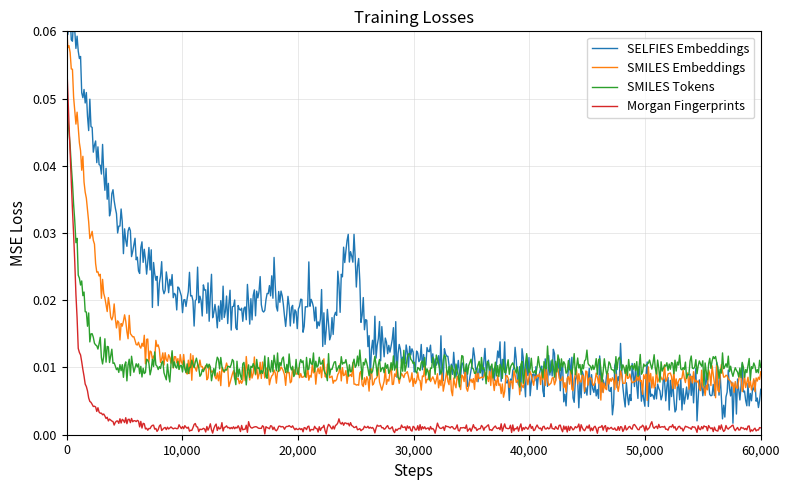

Between 20 and 25, which is larger?

25